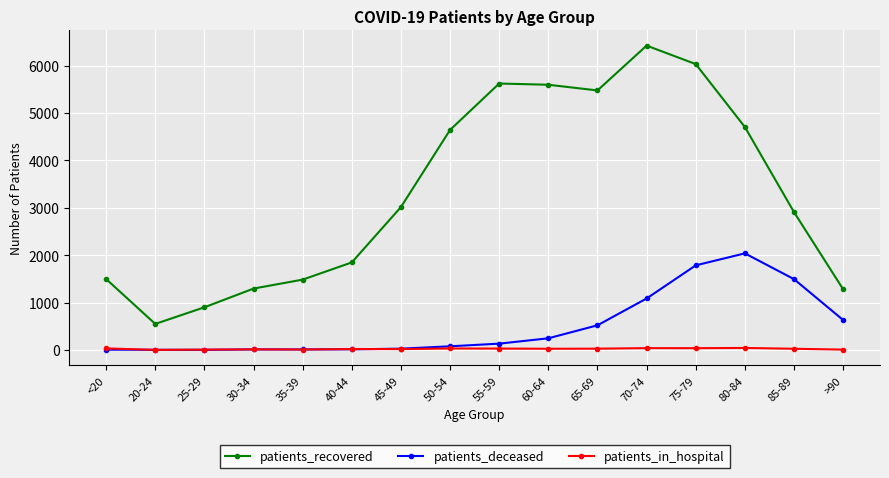

The value of patients_deceased at 85-89 is 2538. True or false?

False